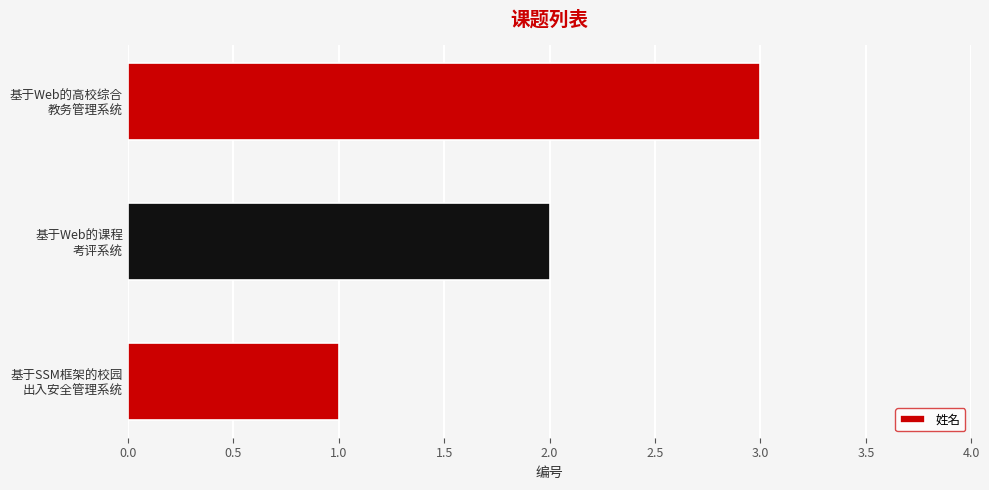

What is the average value?

2